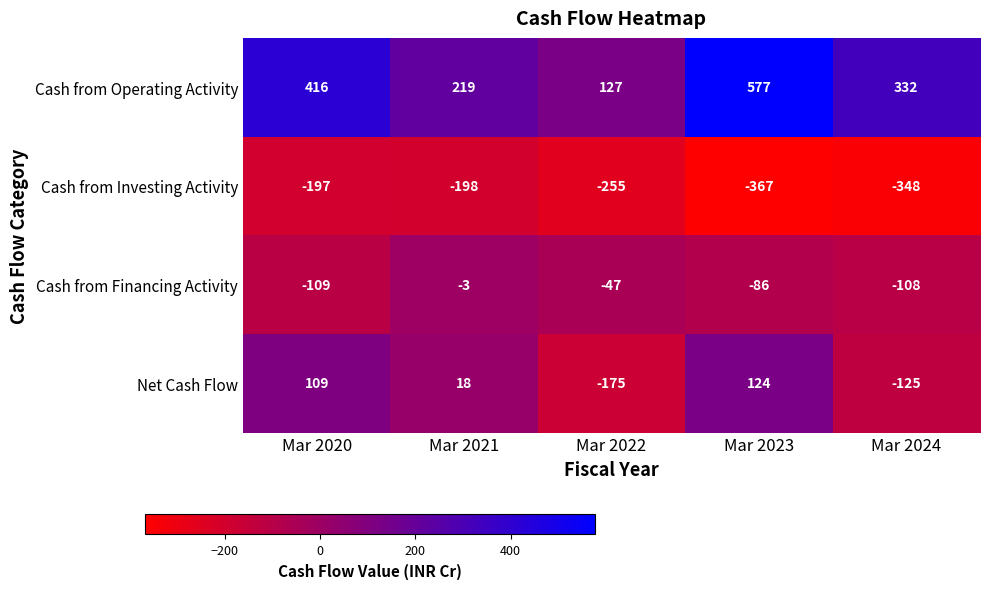

Rank the series at Mar 2021 from highest to lowest value.

Cash from Operating Activity, Net Cash Flow, Cash from Financing Activity, Cash from Investing Activity